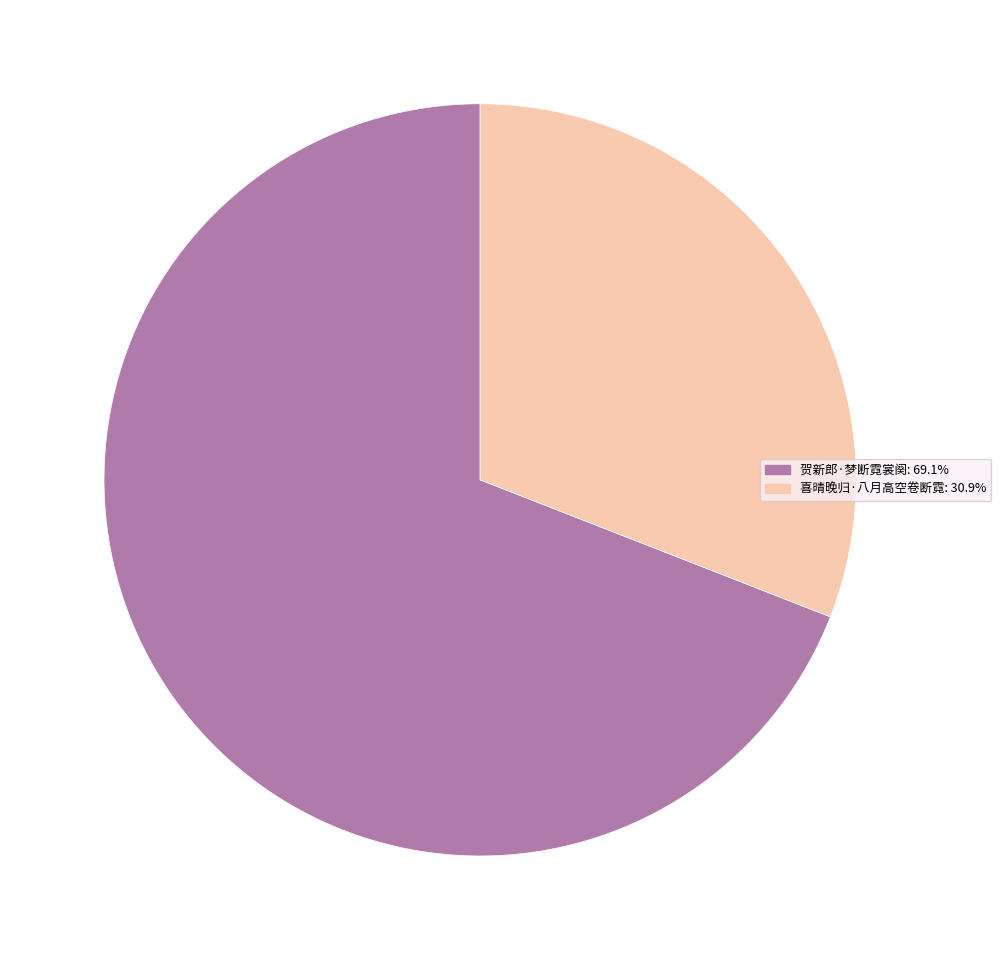

Combined, do 喜晴晚归·八月高空卷断霓 and 贺新郎·梦断霓裳阕 account for over 50%?

Yes